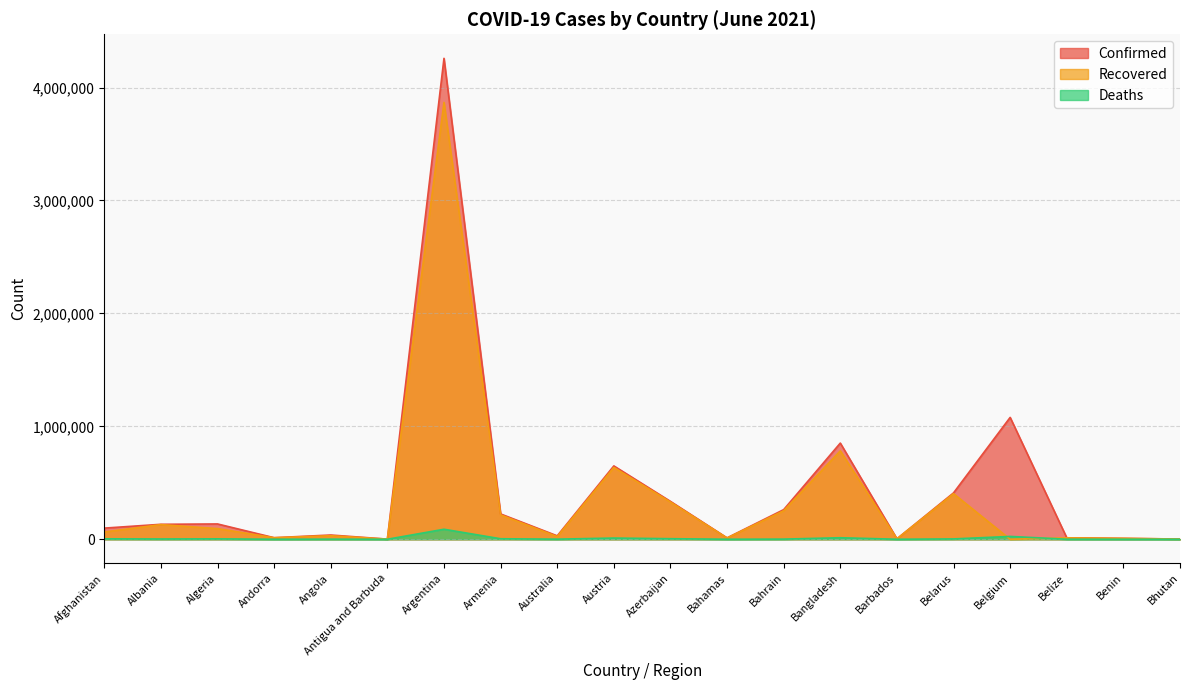

What is the difference between the maximum and minimum values in the Recovered series?

3868105